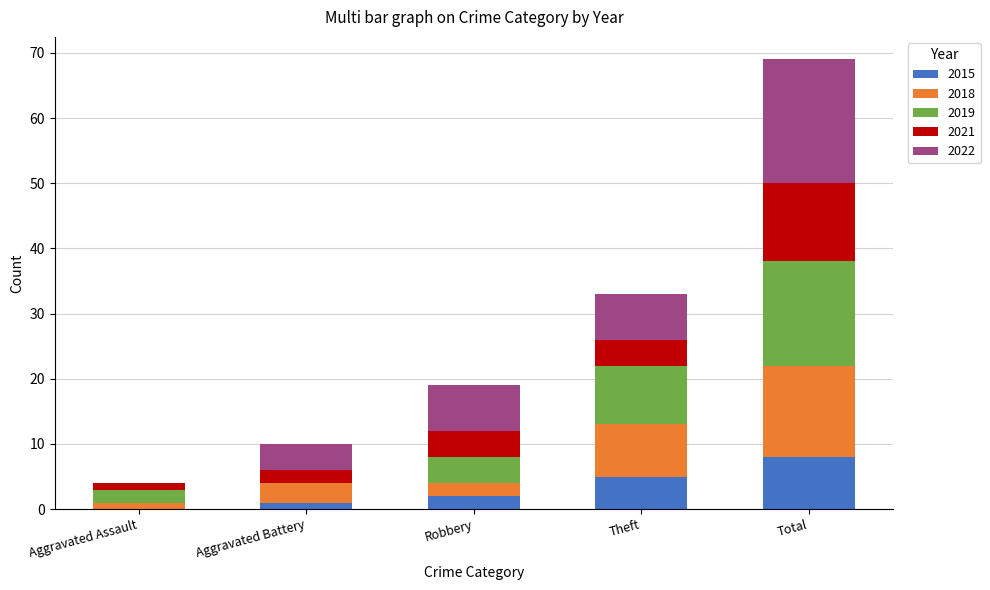

Reading right to left, list the values for the 2015 series.

Total=8	Theft=5	Robbery=2	Aggravated Battery=1	Aggravated Assault=0